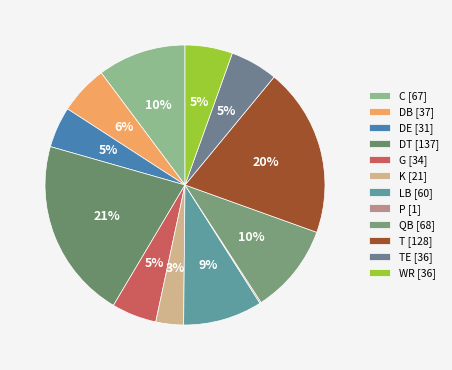

How many slices are in this pie chart?

12